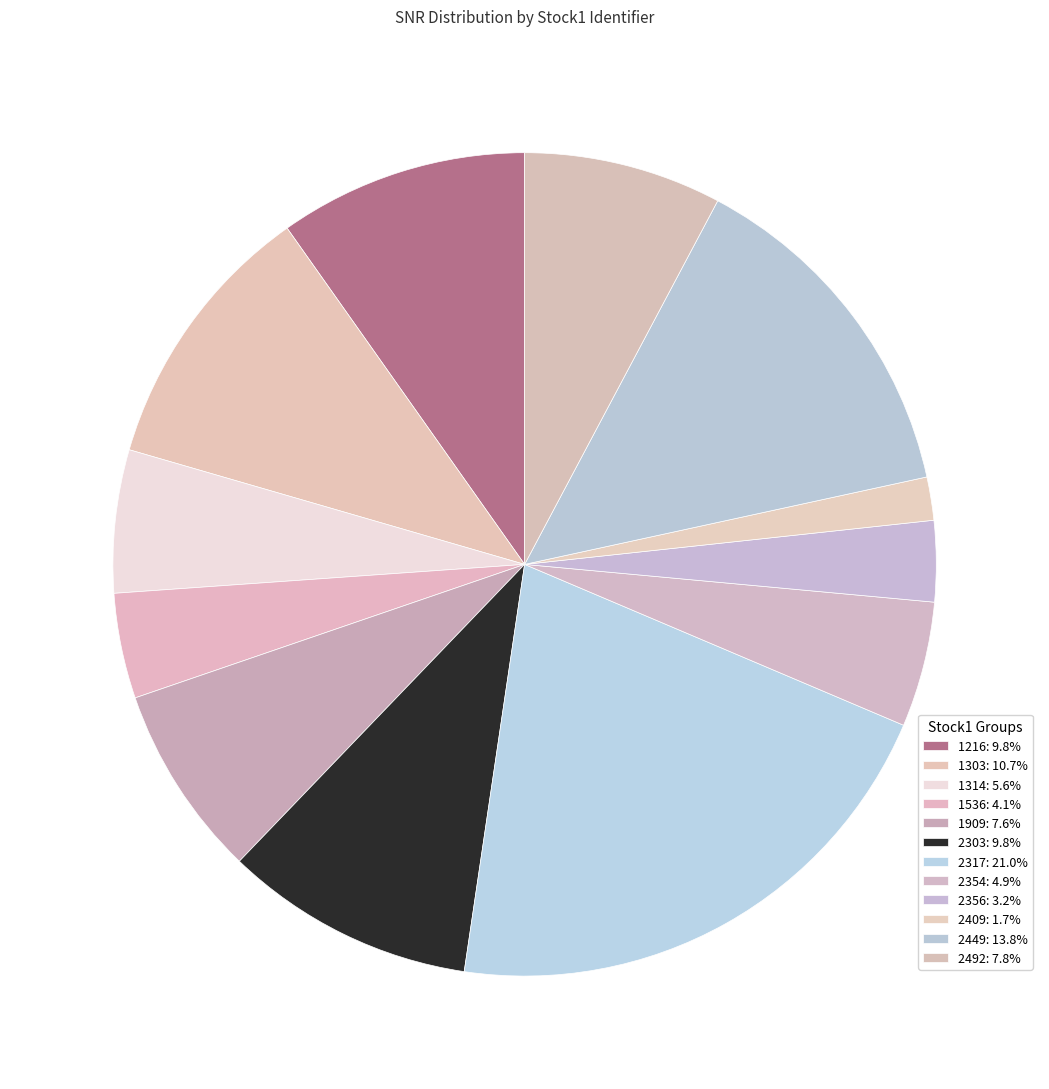

How many segments does this pie chart have?

12